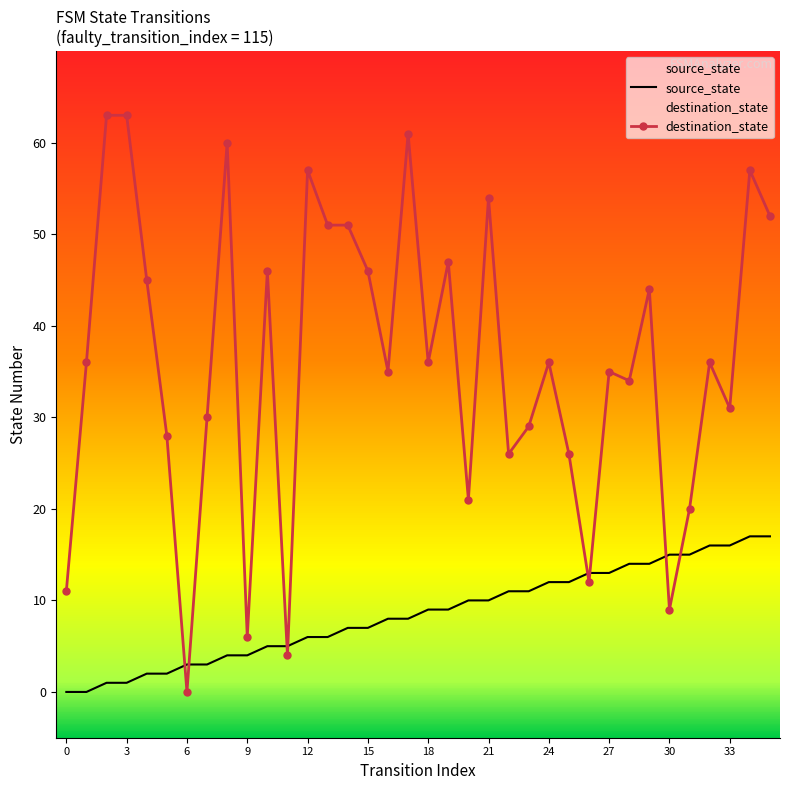

What is the sum of all destination_state values?

1298